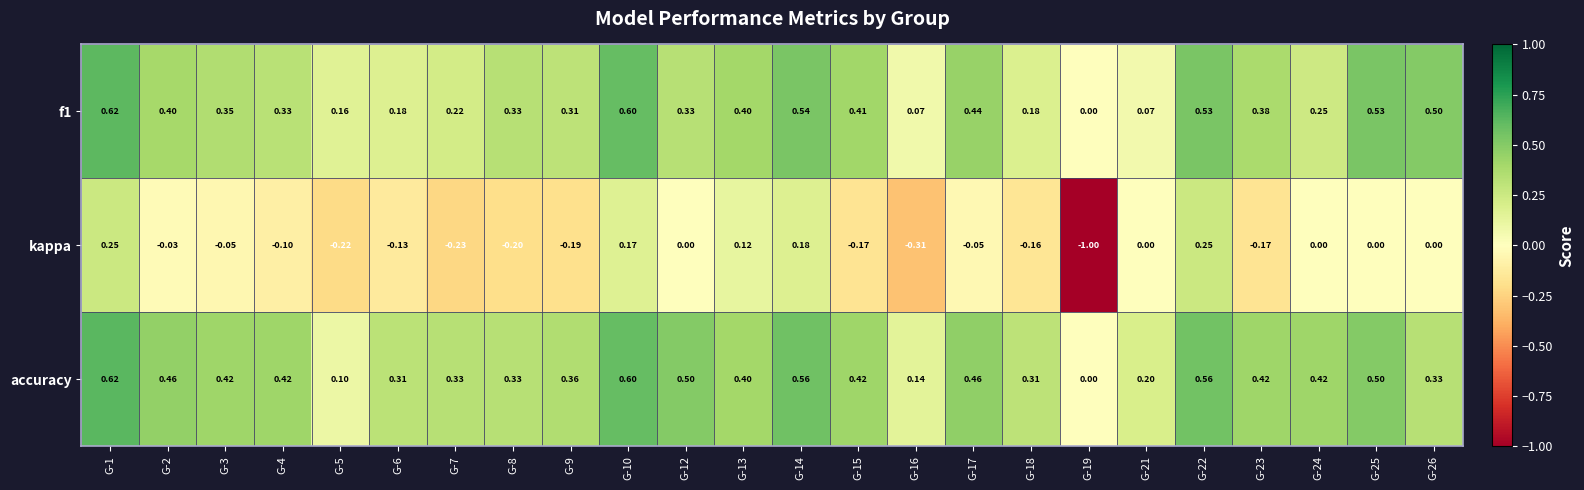

Which series has the largest total across all categories?

accuracy